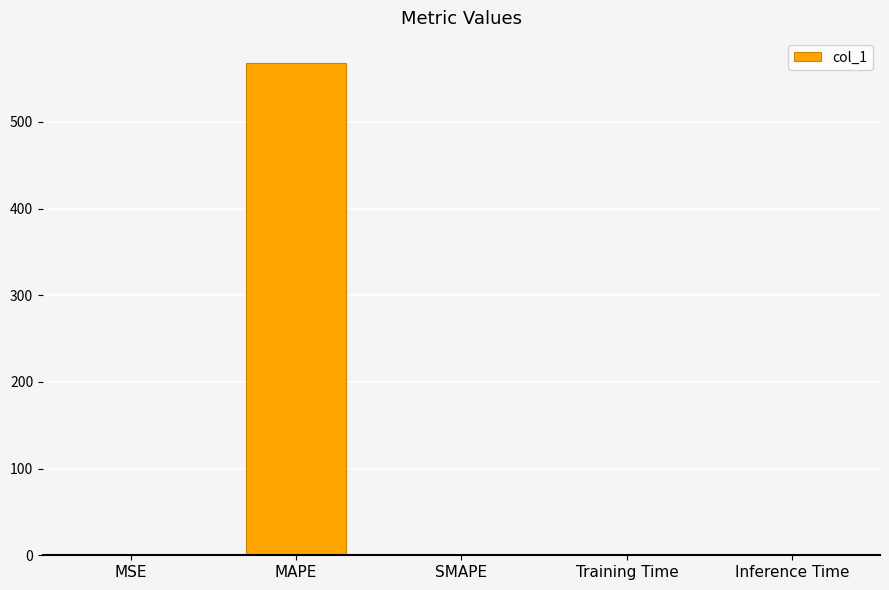

How many categories are shown in the chart?

5